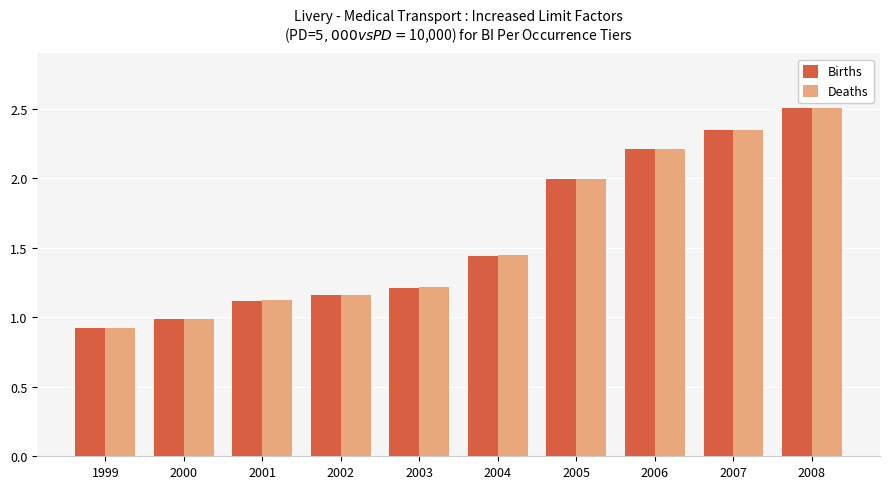

The value of Births at 2001 is 1.1. True or false?

True